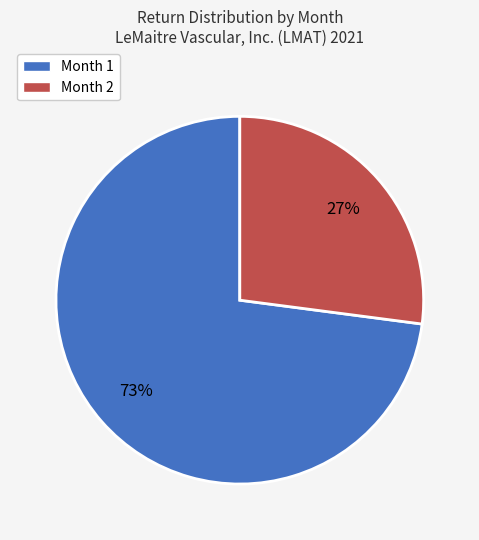

How many slices are in this pie chart?

2